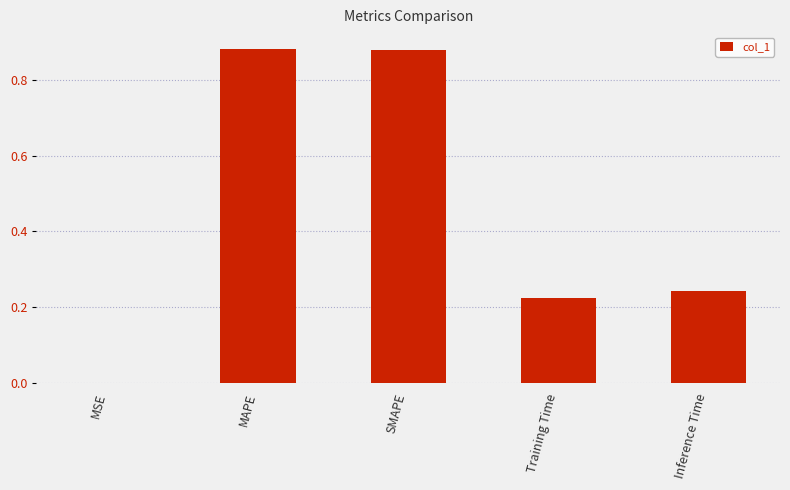

The chart shows a value of 0.1 at Training Time. True or false?

False